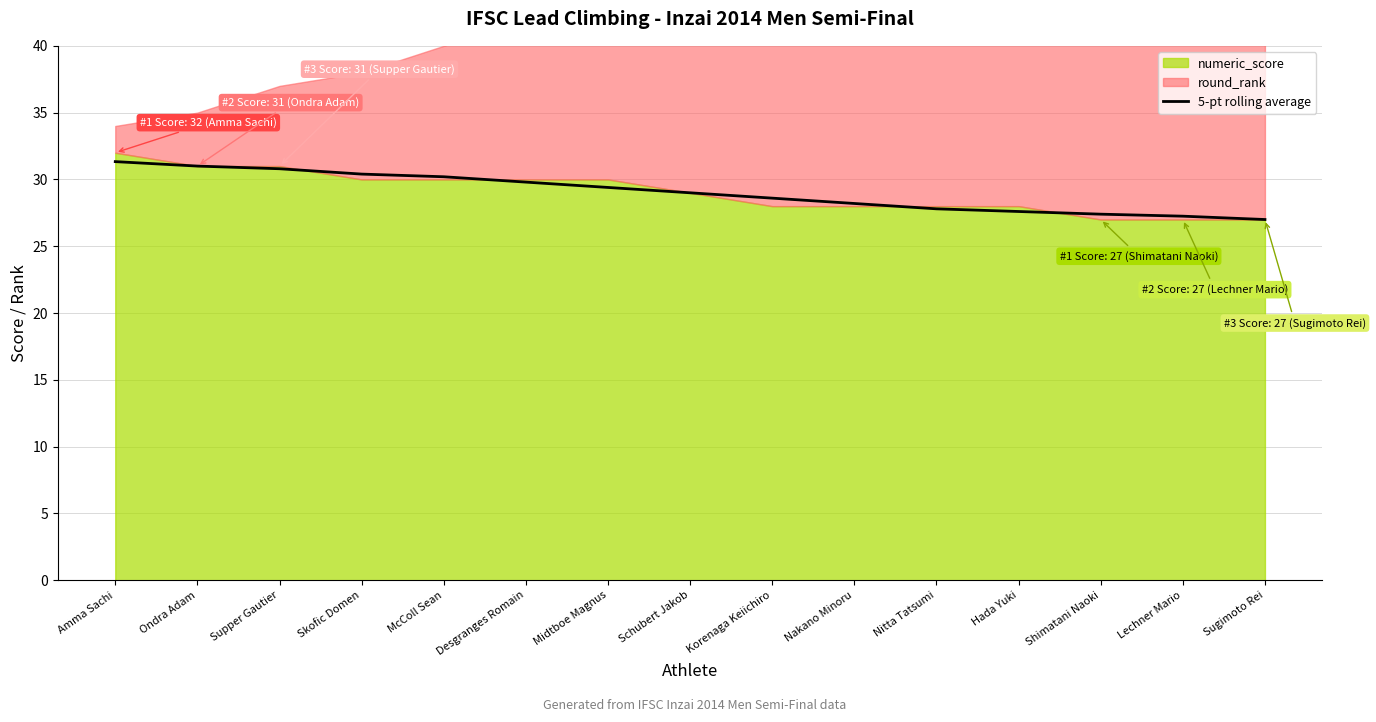

Which label corresponds to the largest value in the chart?

Amma Sachi